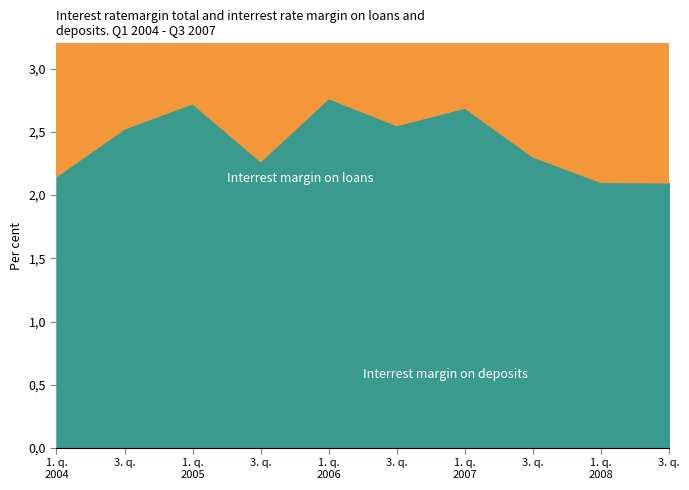

What is the smallest value displayed?

2.1